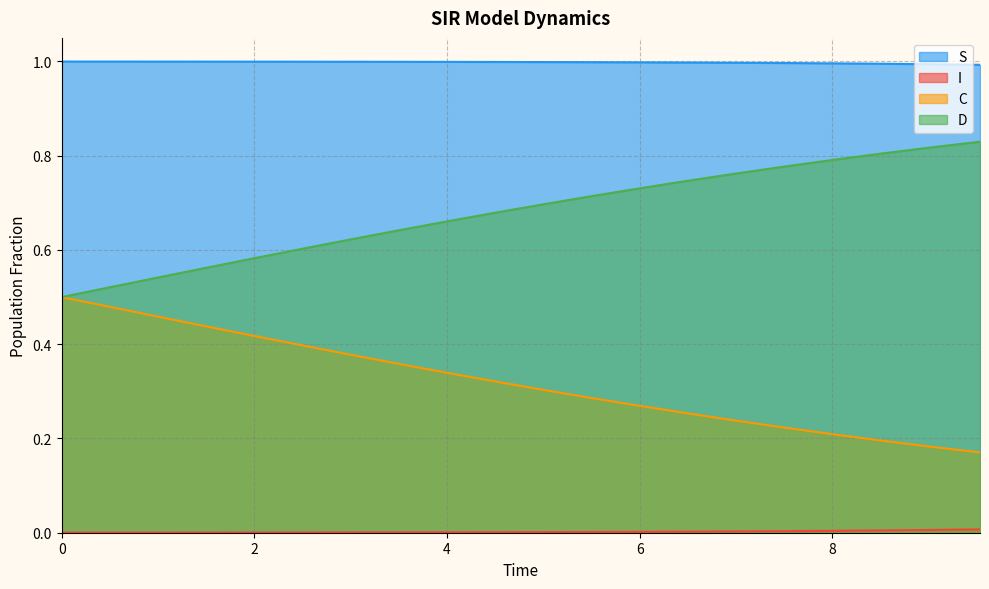

Which series has the widest spread of values?

D